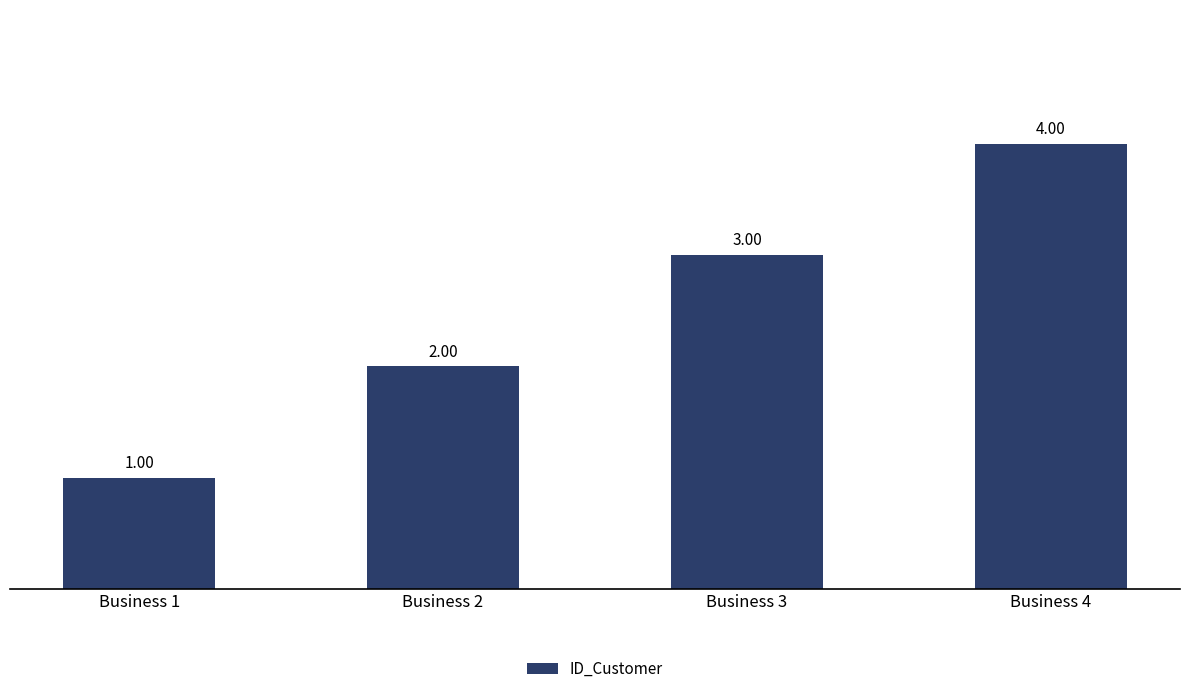

How many bars are there in total?

4